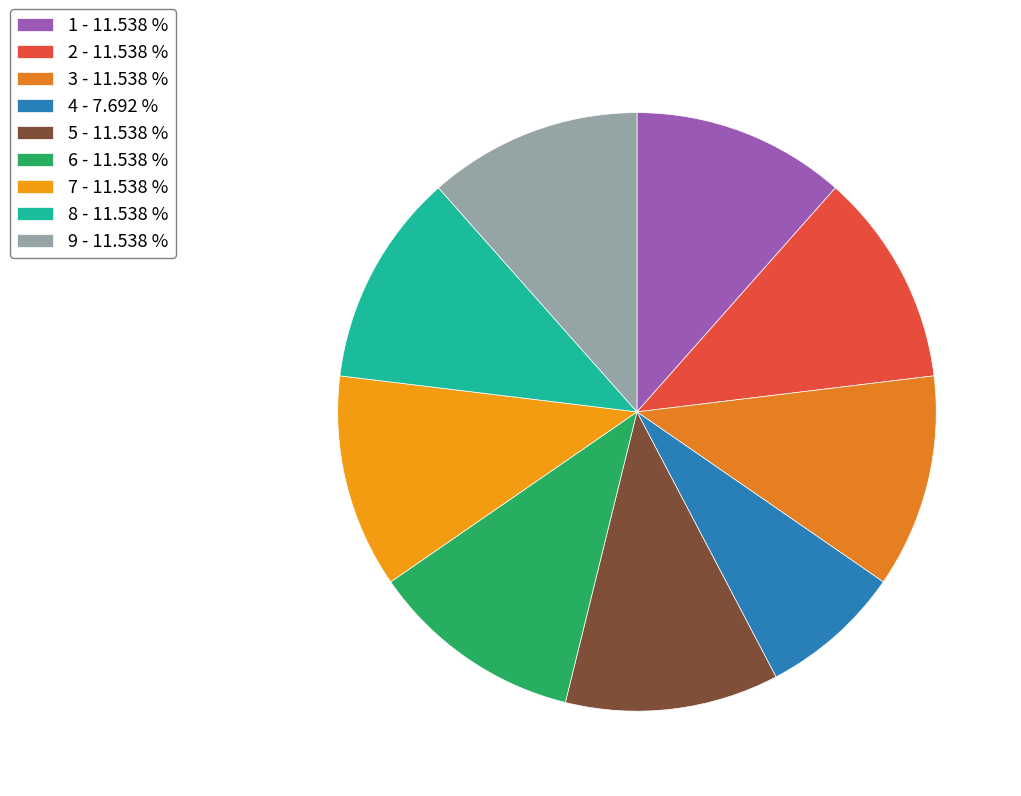

Does 2 represent more than half of the total?

No